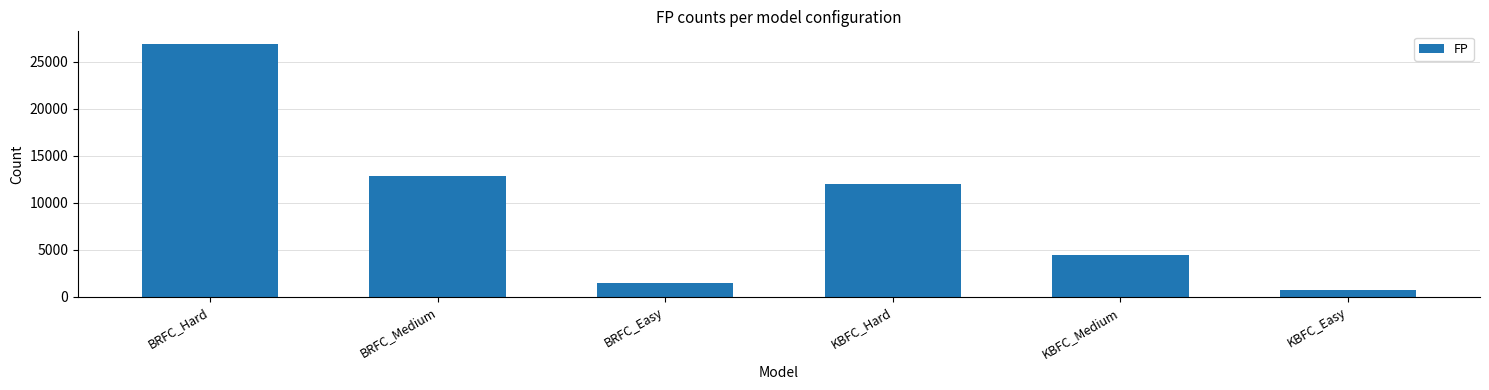

Approximately how many times larger is the value at BRFC_Medium compared to KBFC_Hard?

1.1